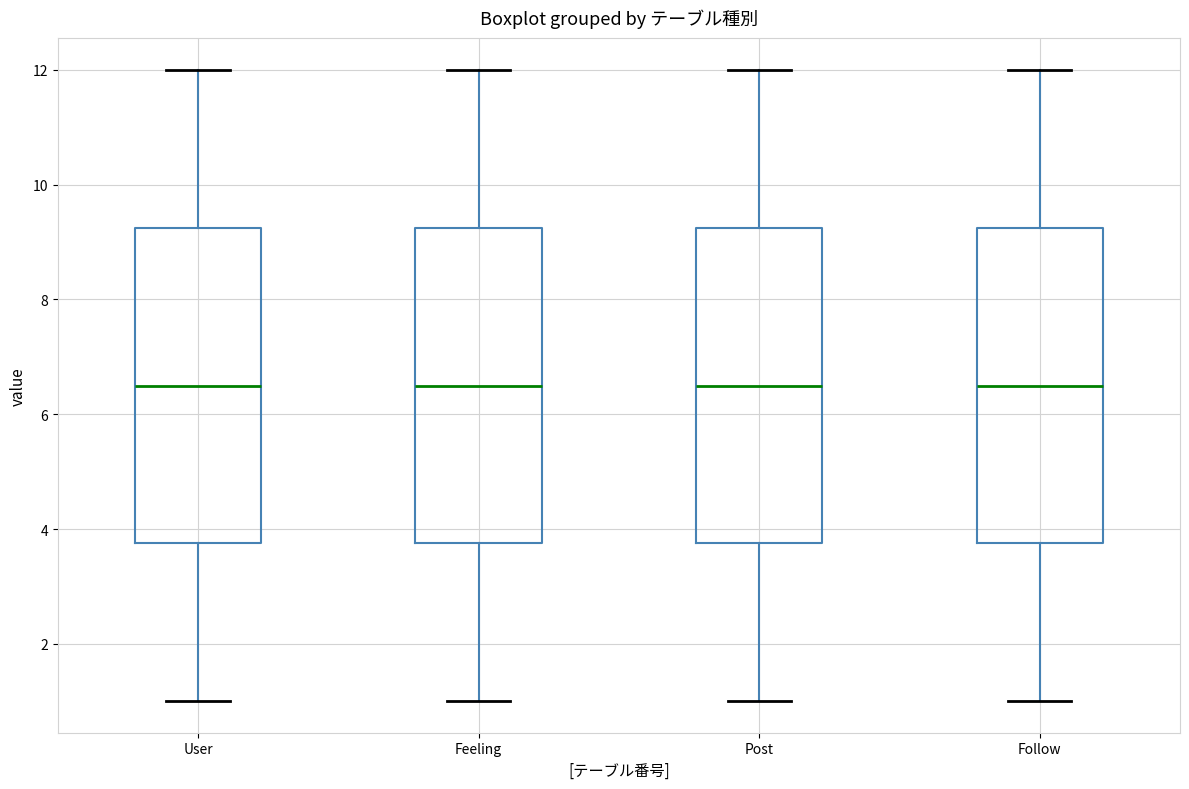

Where does the median line of the box for Feeling sit on the y-axis? The values are not printed on the chart, so give them approximately, as read against the axis.

6.6